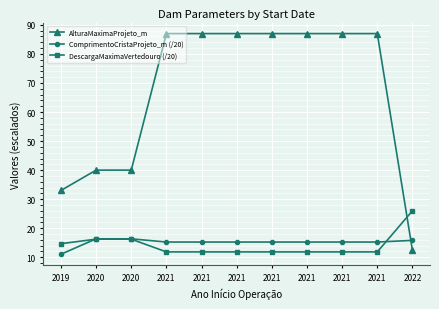

What is the value of the DescargaMaximaVertedouro (/20) point at the 2nd from the left?

16.2